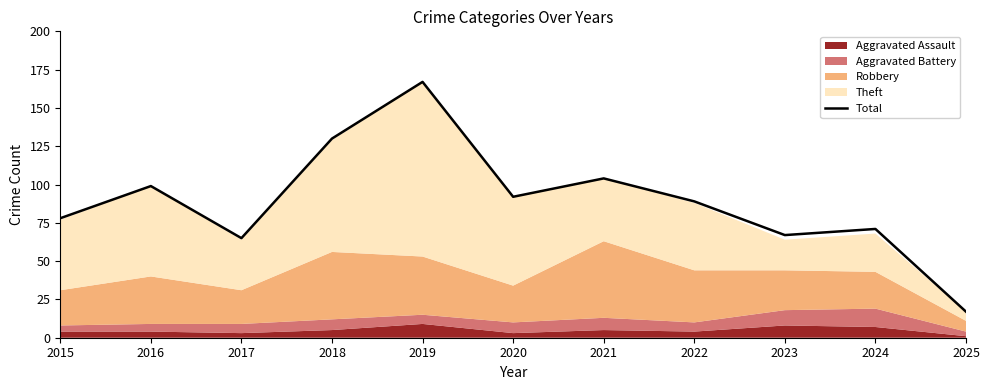

Is it true that the value at 2019 is 167?

True